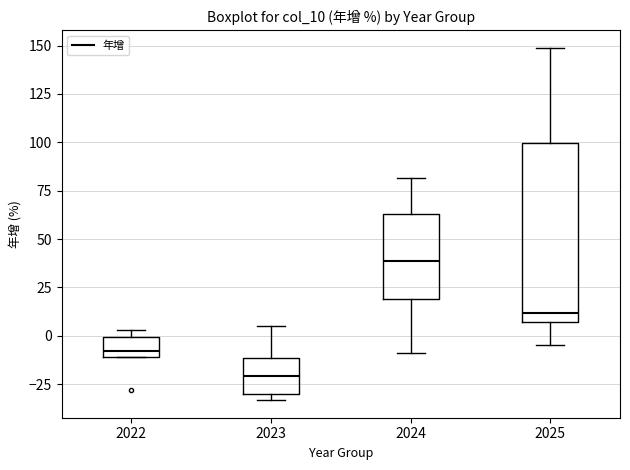

Where is the upper edge of the box at x = 2022 on the y-axis? The values are not printed on the chart, so give them approximately, as read against the axis.

0